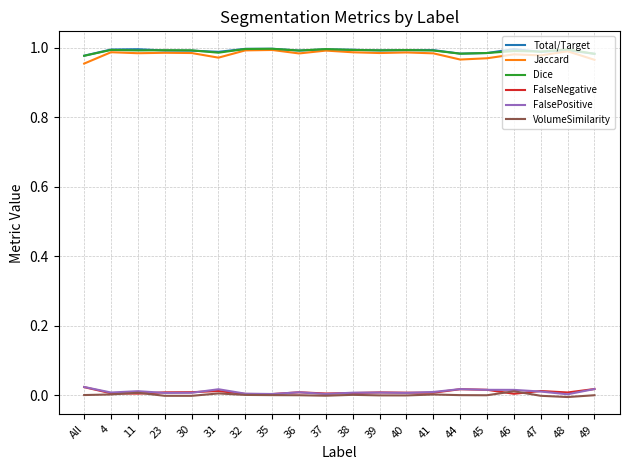

Count the number of categories in the chart.

20